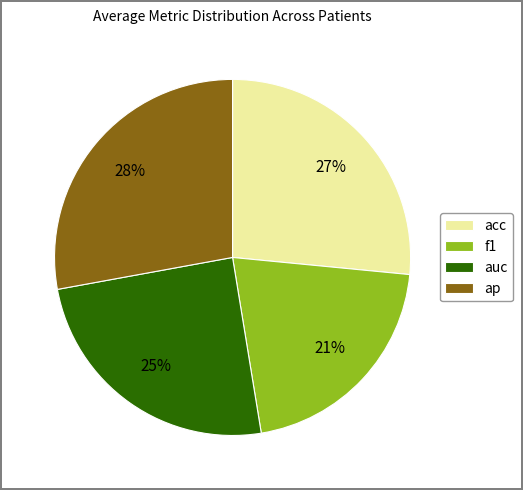

Which has a higher value, f1 or auc?

auc